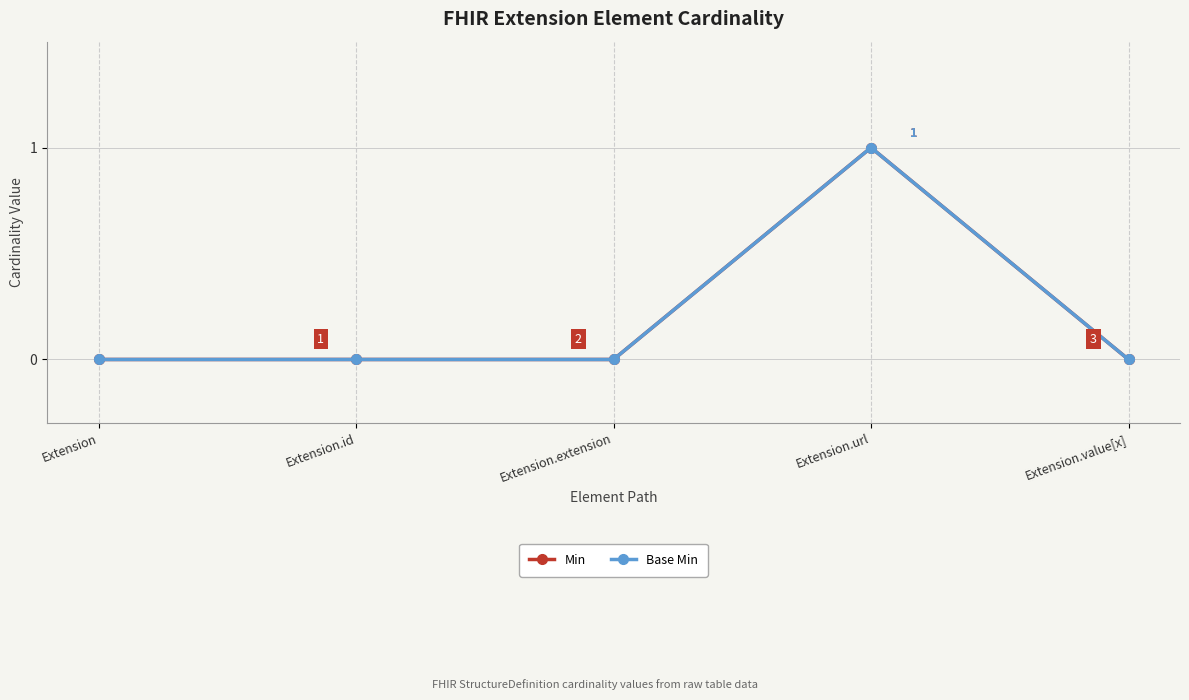

True or false: Min and Base Min intersect in this chart.

False